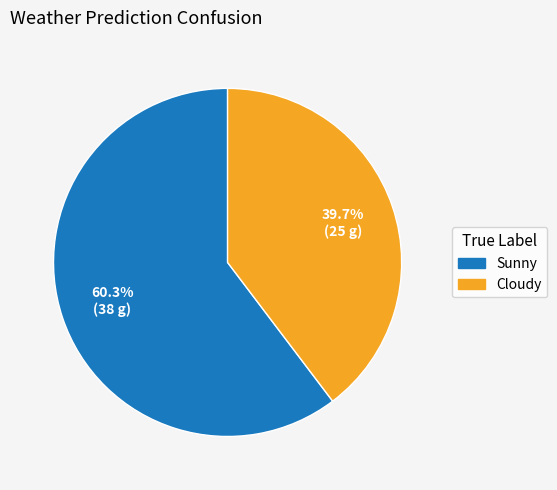

Which slice is the largest?

Sunny